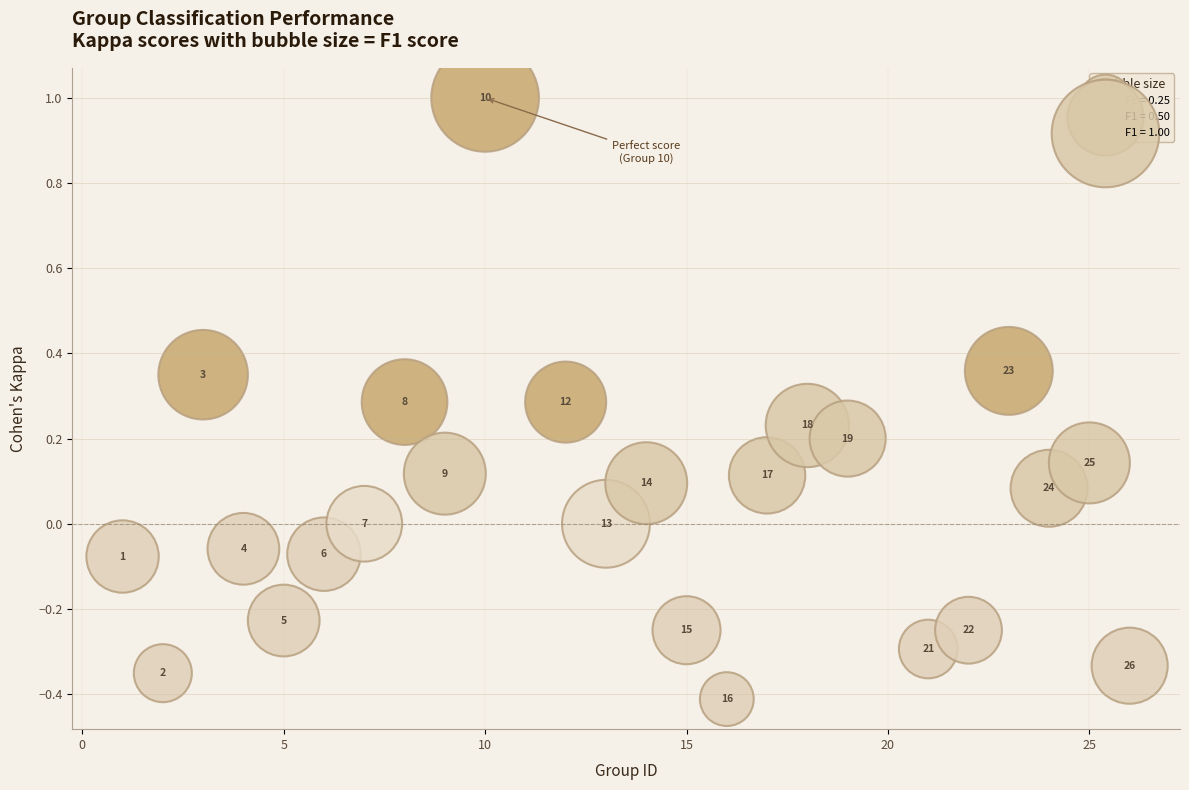

What is the range of Y values (max minus min)?

1.4